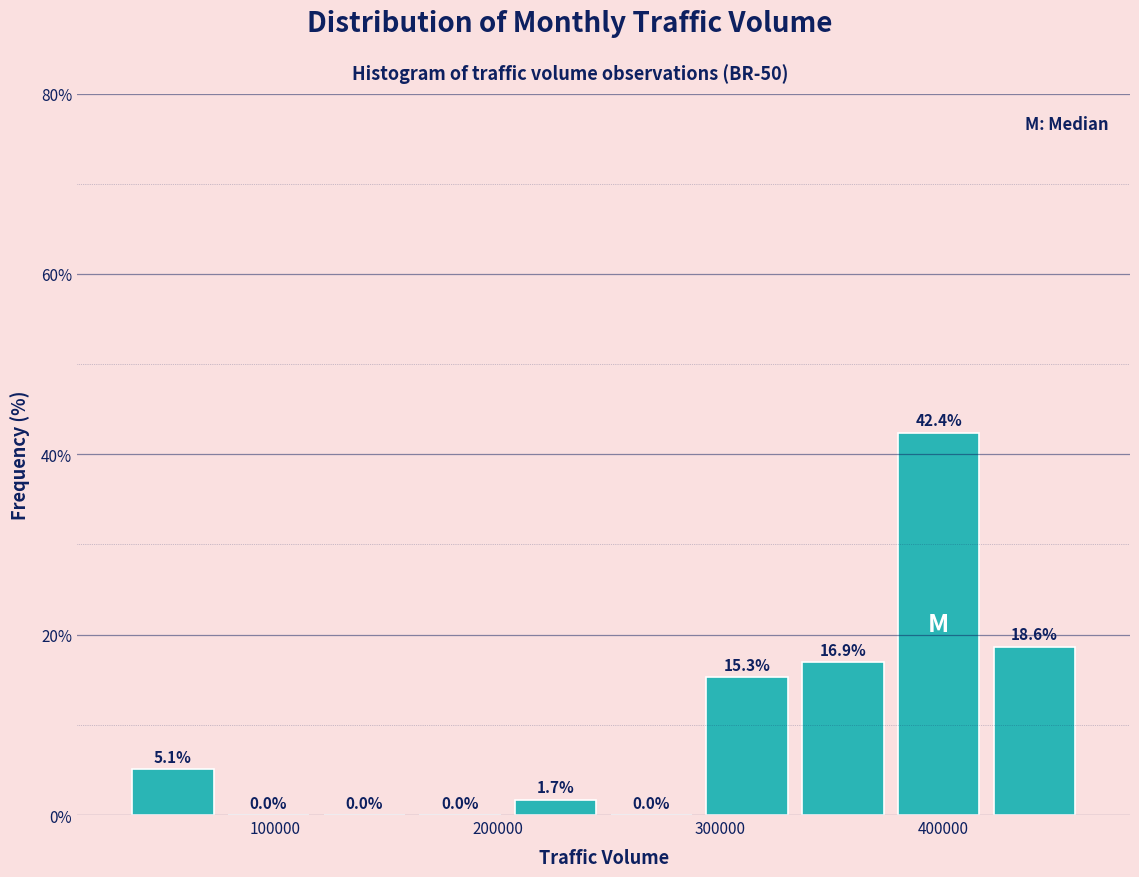

How tall is the bar that spans 290000 to 330000 on the x-axis? The bar edges are not printed on the chart, so give them approximately, as read against the axis.

15.3